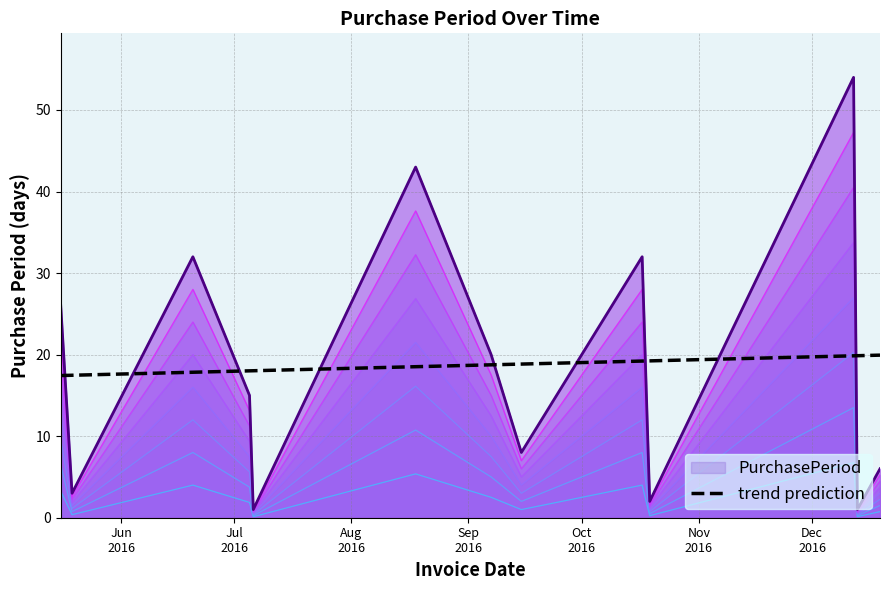

Where is the first local minimum?

2016-05-19